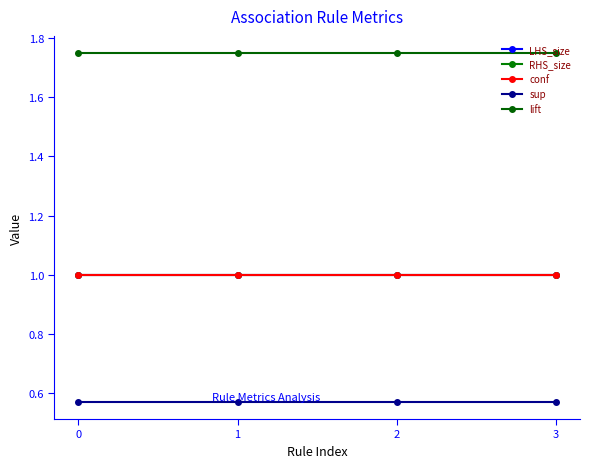

True or false: LHS_size and RHS_size intersect in this chart.

False